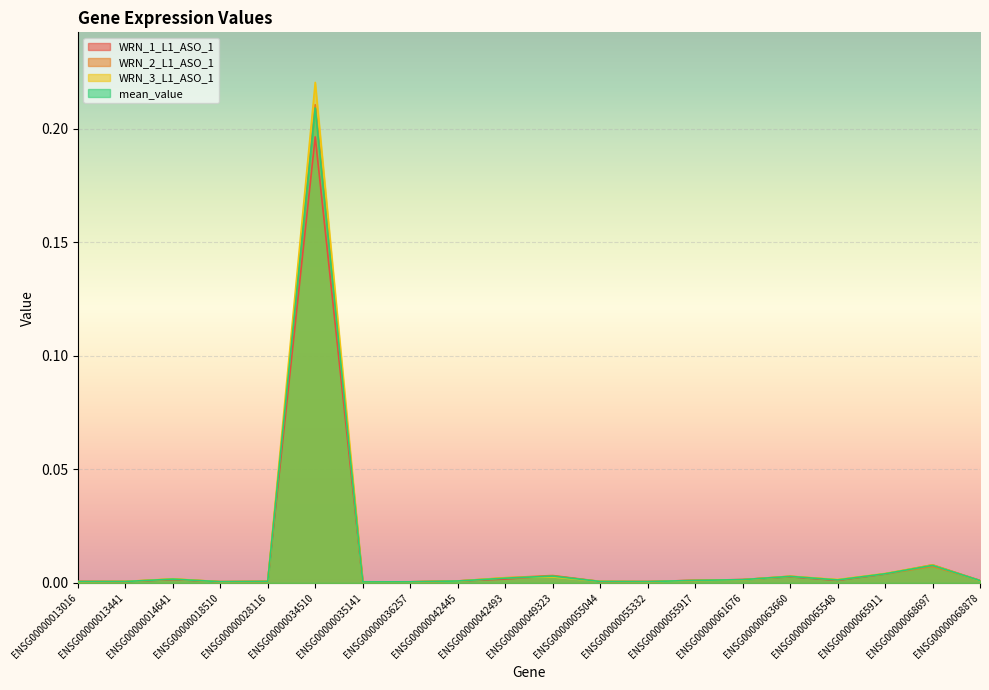

At ENSG00000055044, list the series in order from smallest to largest.

WRN_1_L1_ASO_1, mean_value, WRN_2_L1_ASO_1, WRN_3_L1_ASO_1